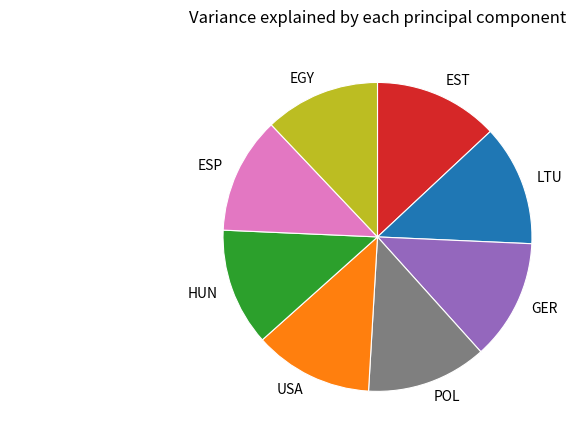

Between EST and USA, which is larger?

EST